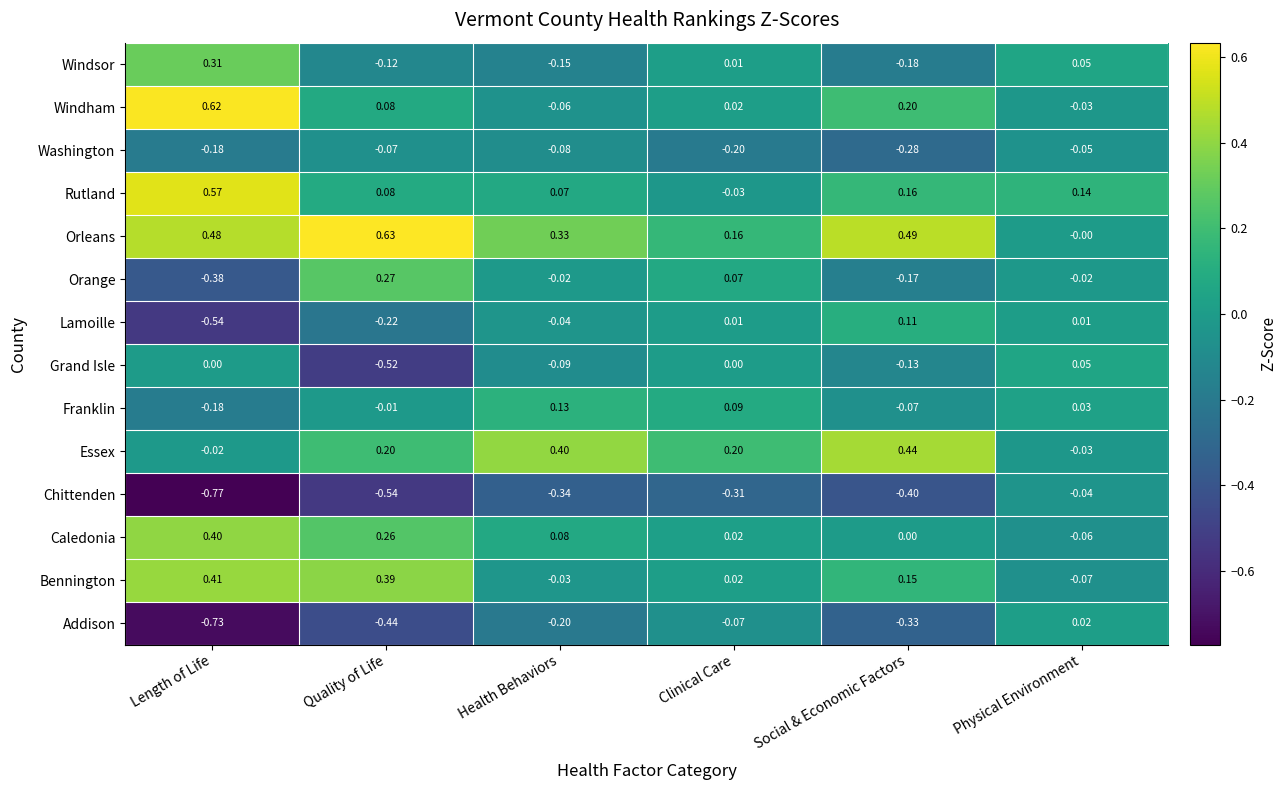

How many data points in Franklin are above 0?

3